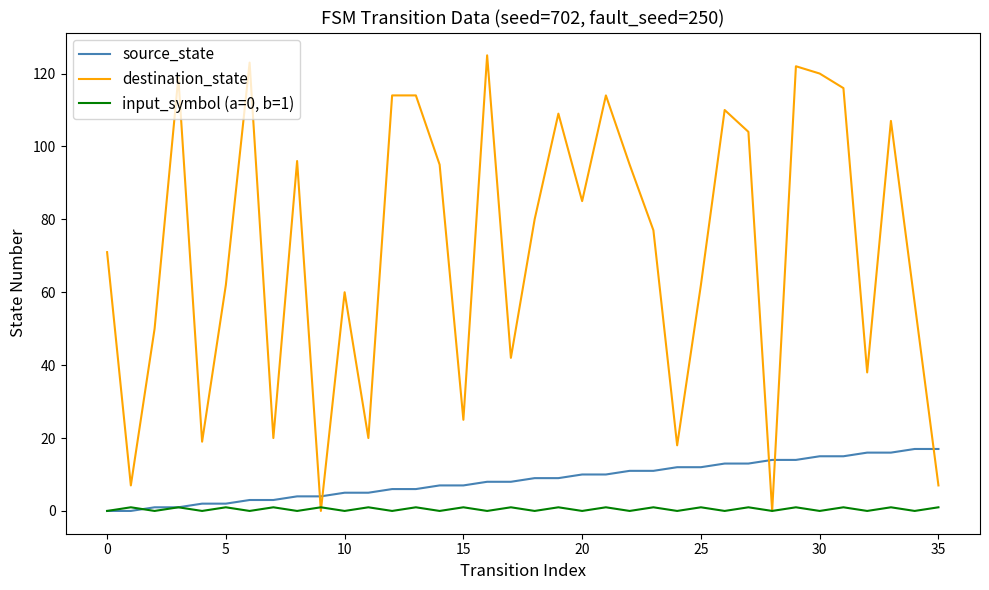

Which series has the widest spread of values?

destination_state